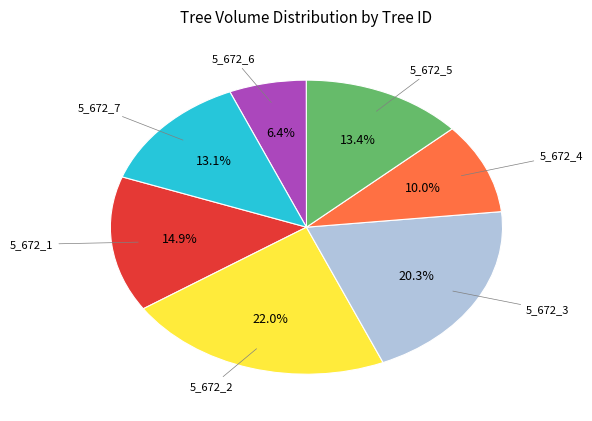

Is there any slice that represents more than half of the pie?

No